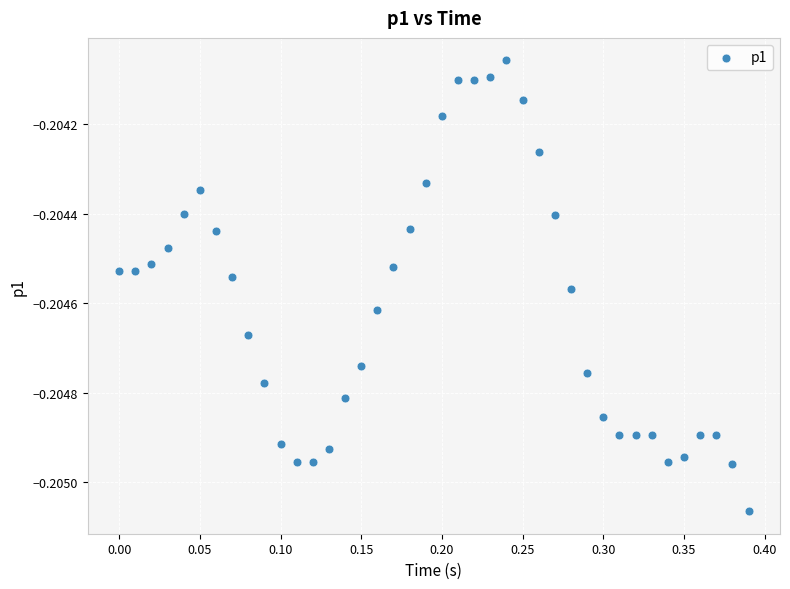

What is the range of X values (max minus min)?

0.4